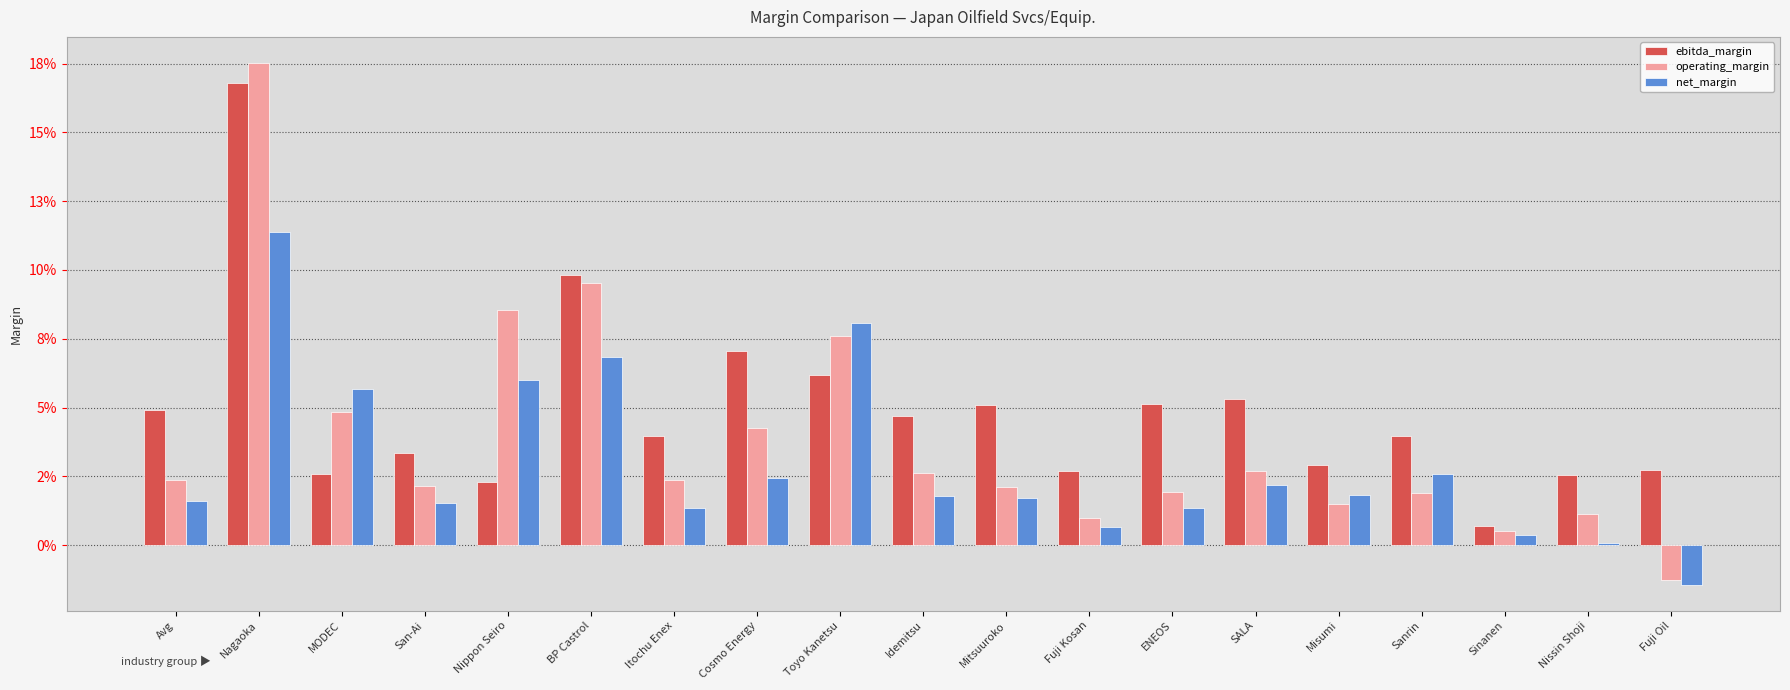

Which label corresponds to the smallest value in the chart?

Fuji Oil